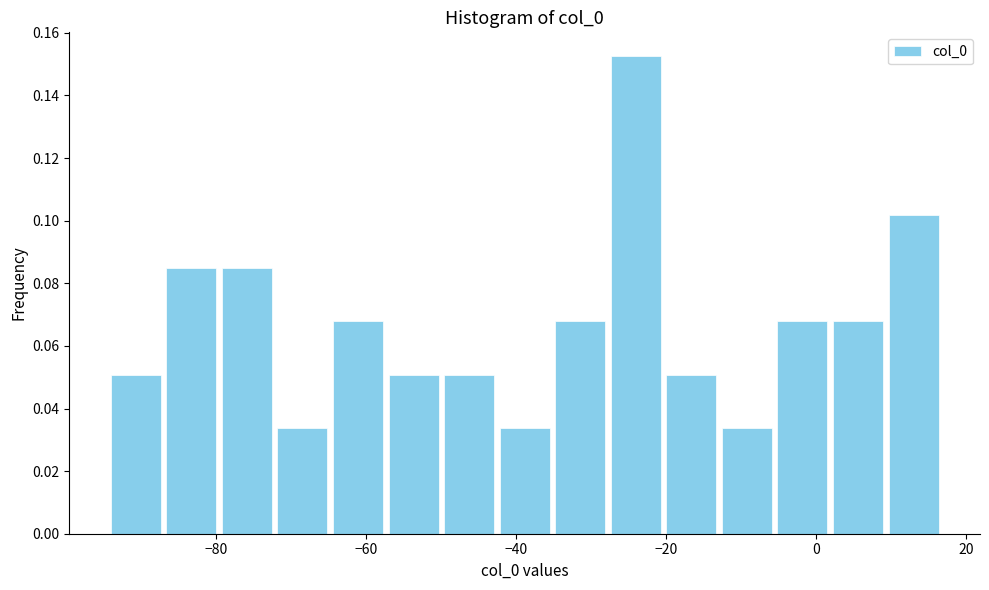

Around what value on the x-axis is the tallest bar? Give the approximate position of its centre, as read against the axis.

-24